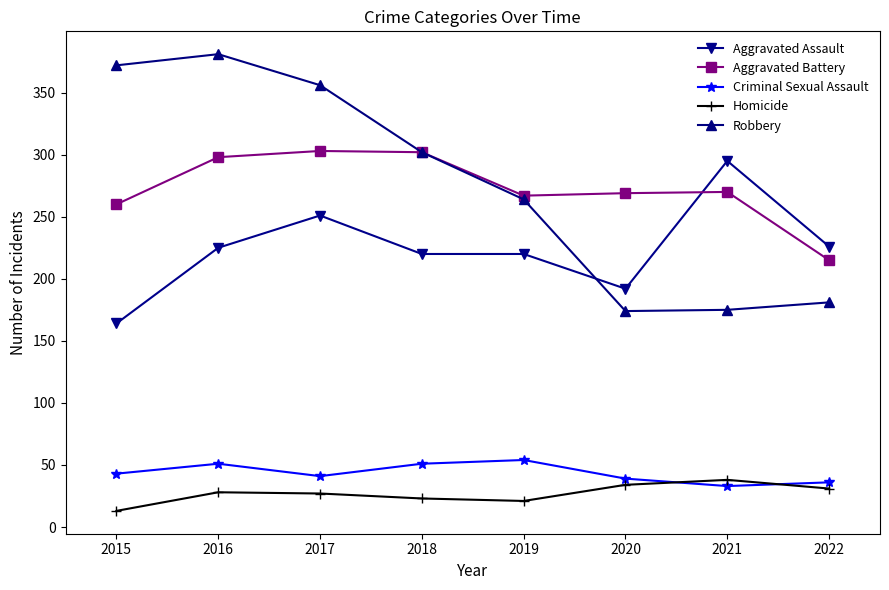

What is the total value across all series at 2018?

898